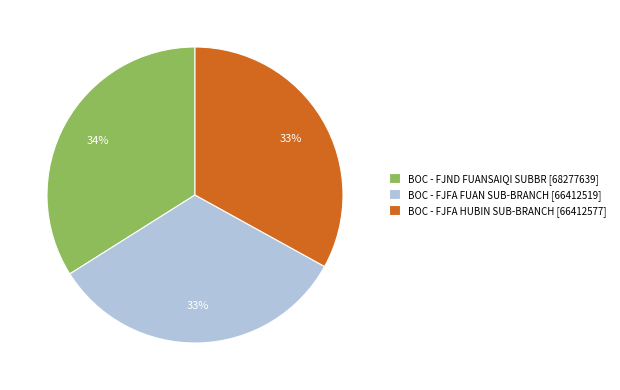

True or false: BOC - FJFA HUBIN SUB-BRANCH [66412577] accounts for 45% of the total.

False